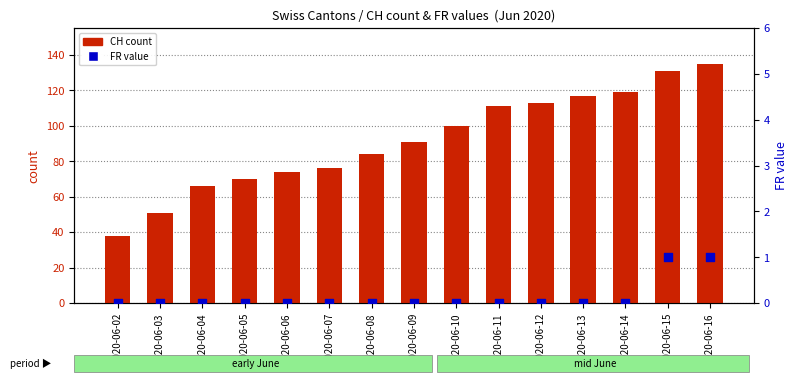

Which series has the largest total across all categories?

CH (count)